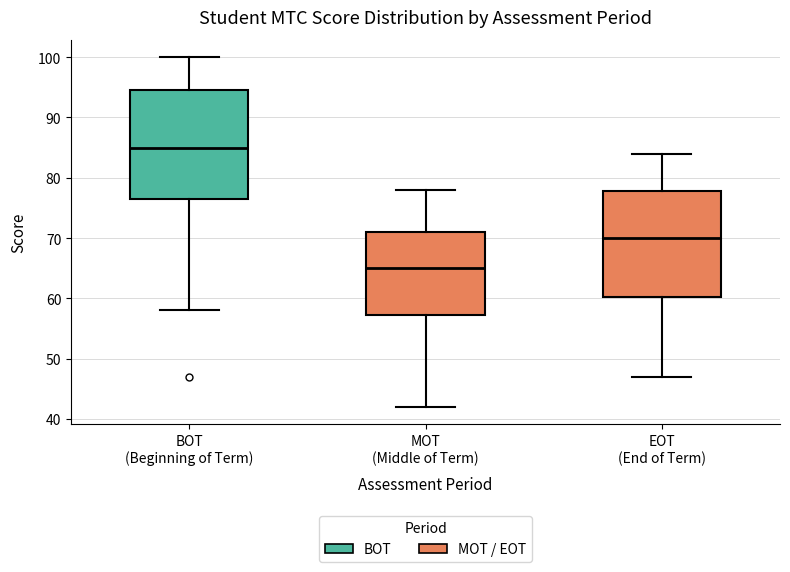

Which box's median line is the lowest?

MOT (Middle of Term)